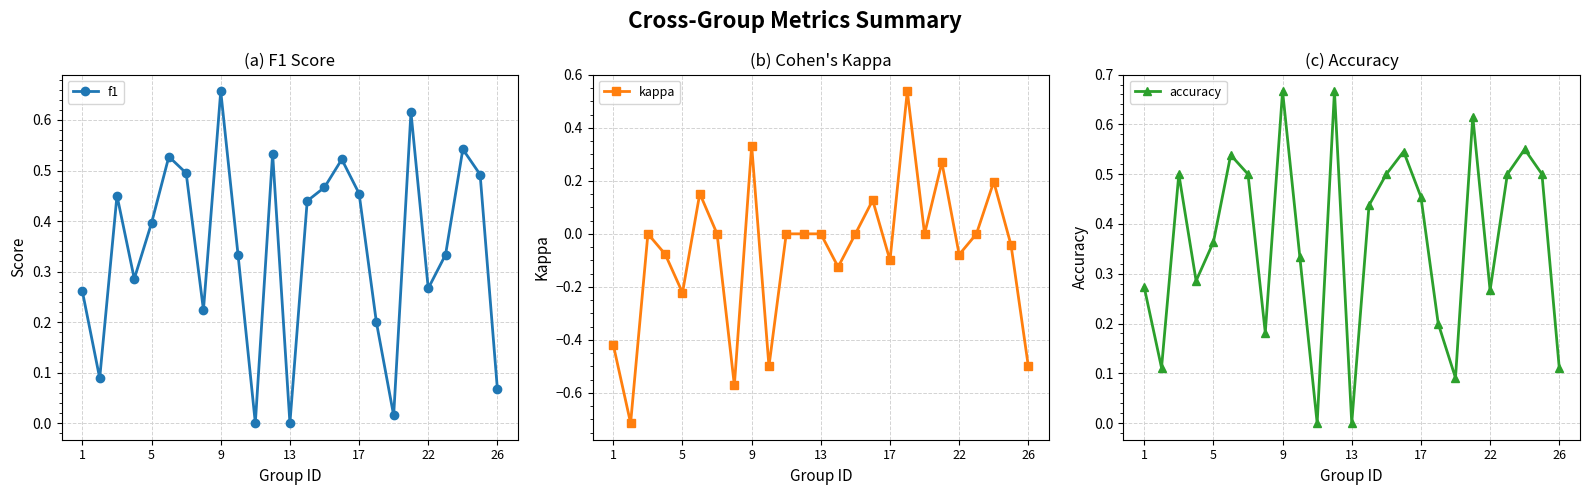

At 23, list the series in order from smallest to largest.

kappa, f1, accuracy